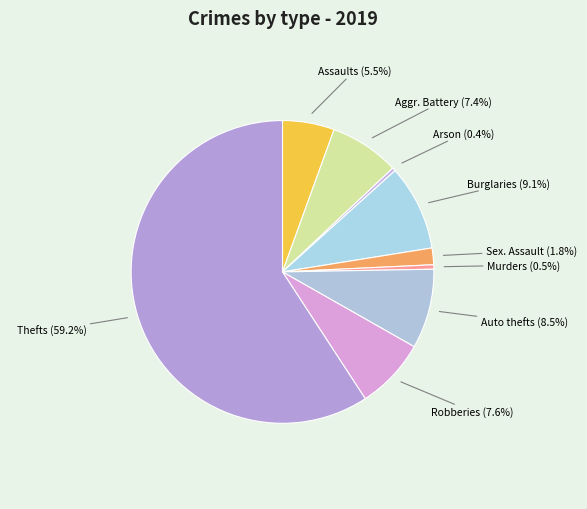

How many segments does this pie chart have?

9